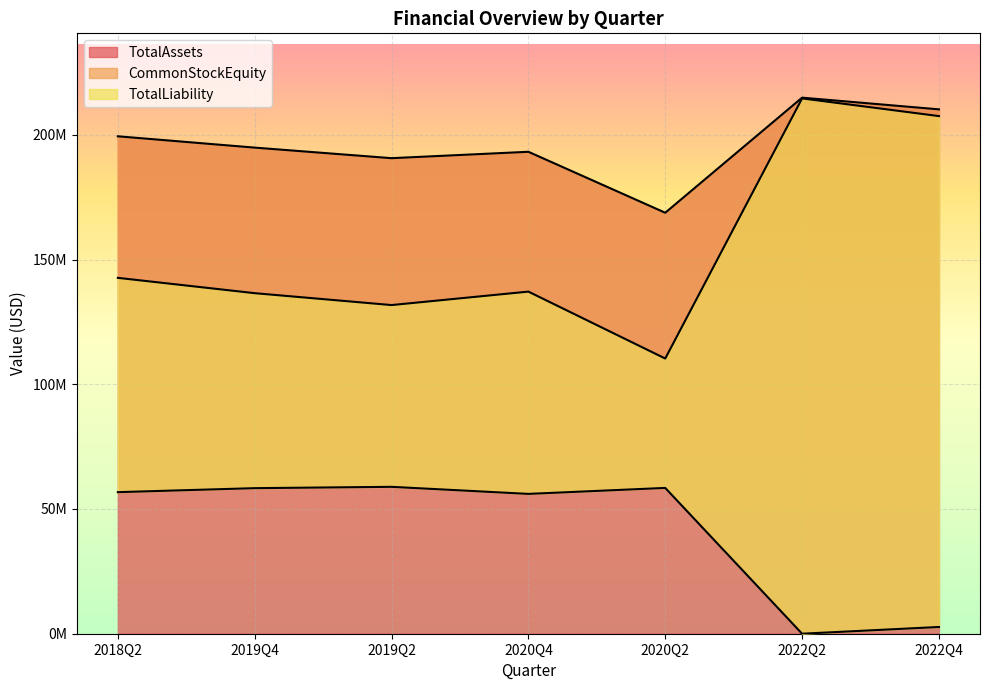

Which category has the highest value in the CommonStockEquity series?

2022Q2